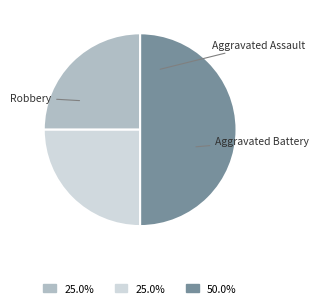

True or false: Robbery accounts for 40% of the total.

False